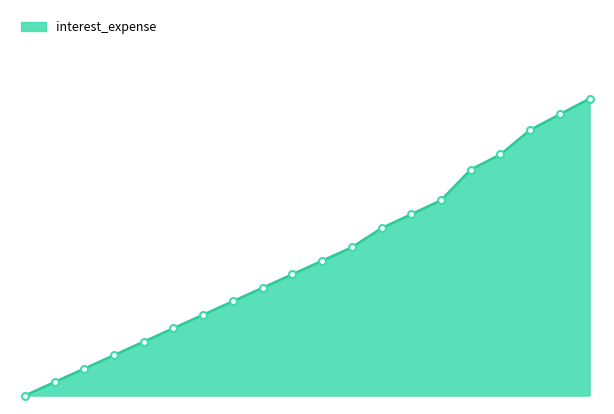

Does the chart display data point markers on the line(s)?

No